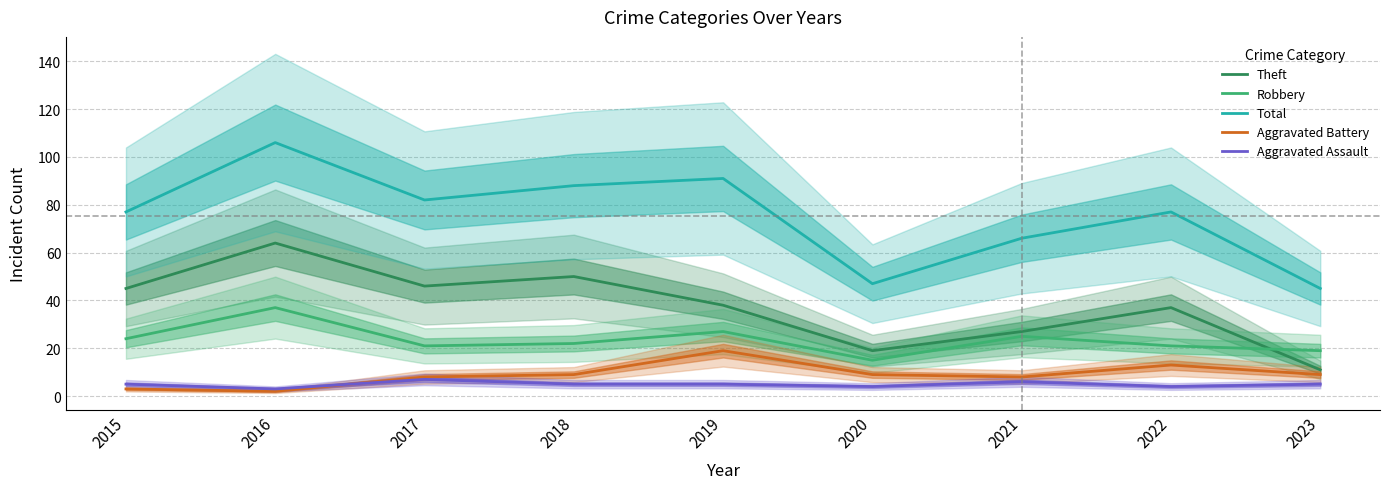

Between 2019 and 2021, which series saw the biggest shift?

Total